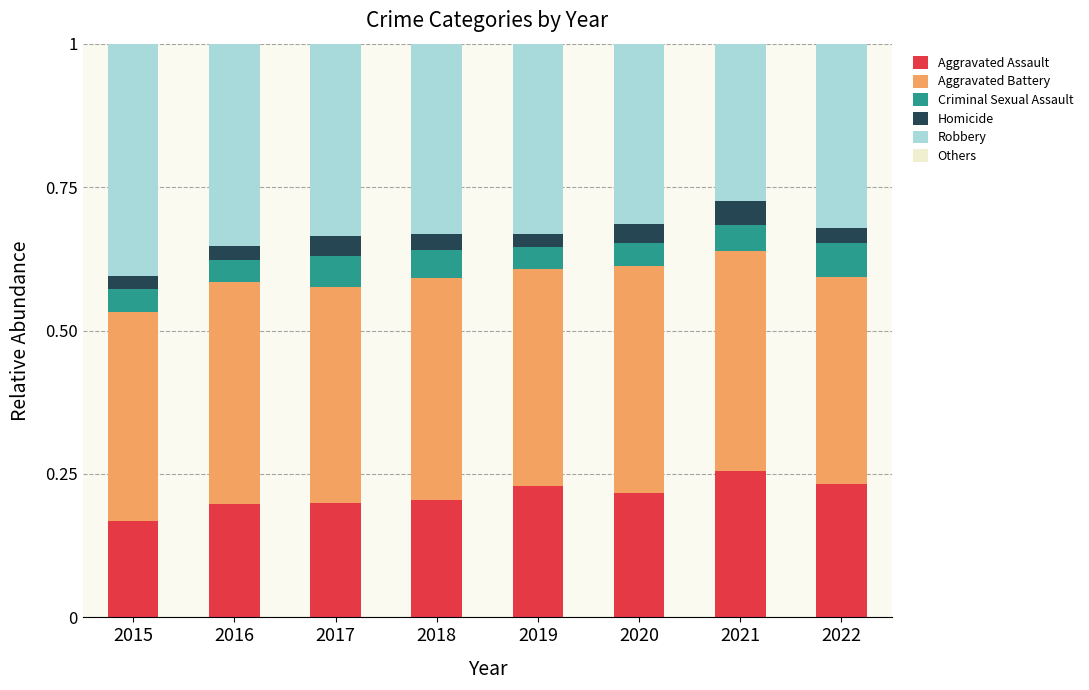

The Aggravated Assault series shows 0.2 at 2016. True or false?

True